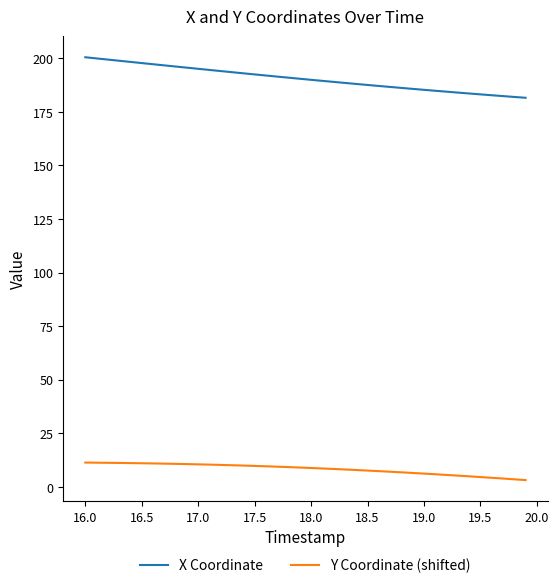

True or false: Y Coordinate (shifted) and X Coordinate intersect in this chart.

False